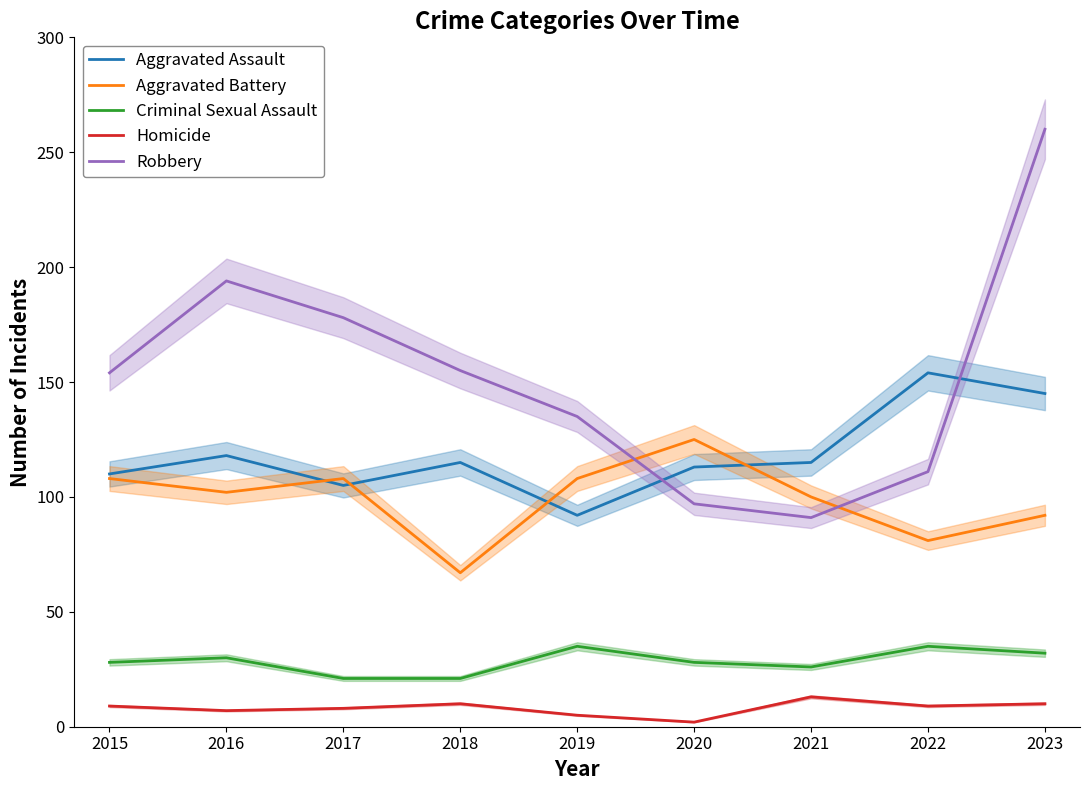

Is it true that Criminal Sexual Assault equals 20 at 2019?

False